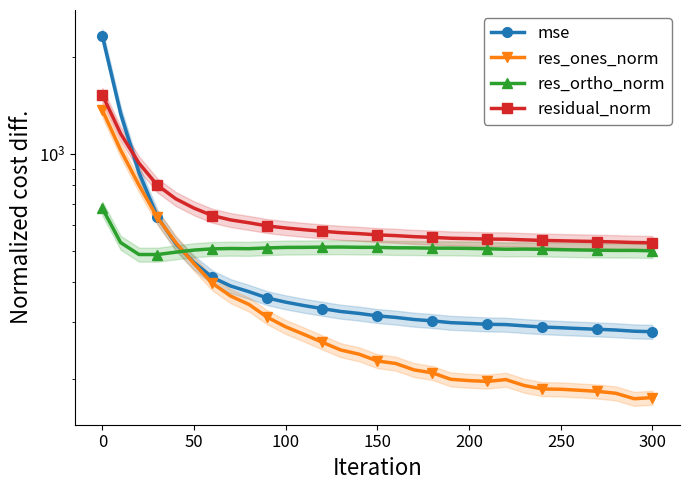

What is the sum of all res_ones_norm values?

10642.9